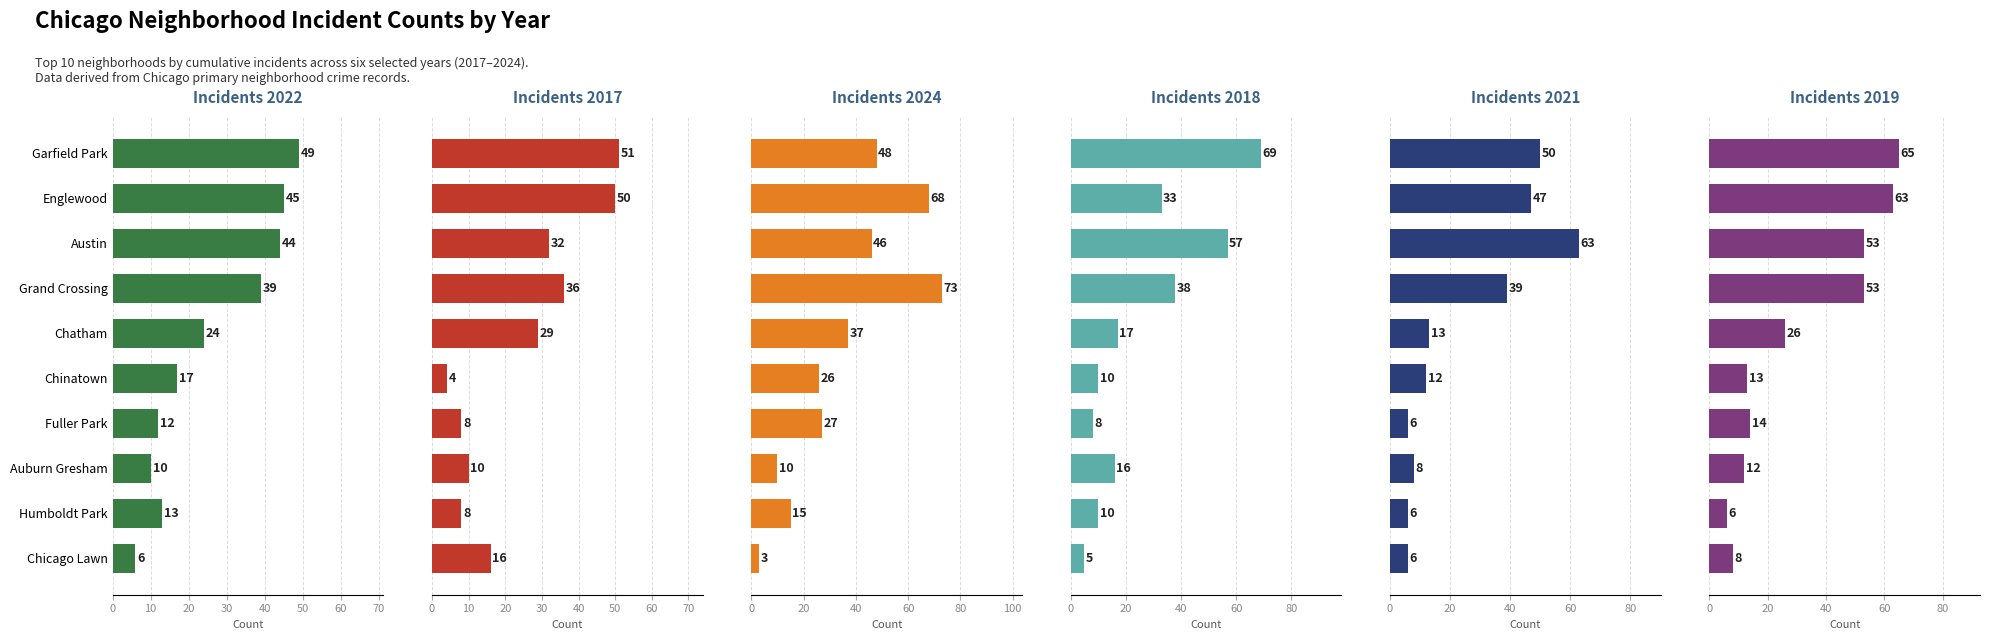

Which series changed the most between 1 and 9?

2019